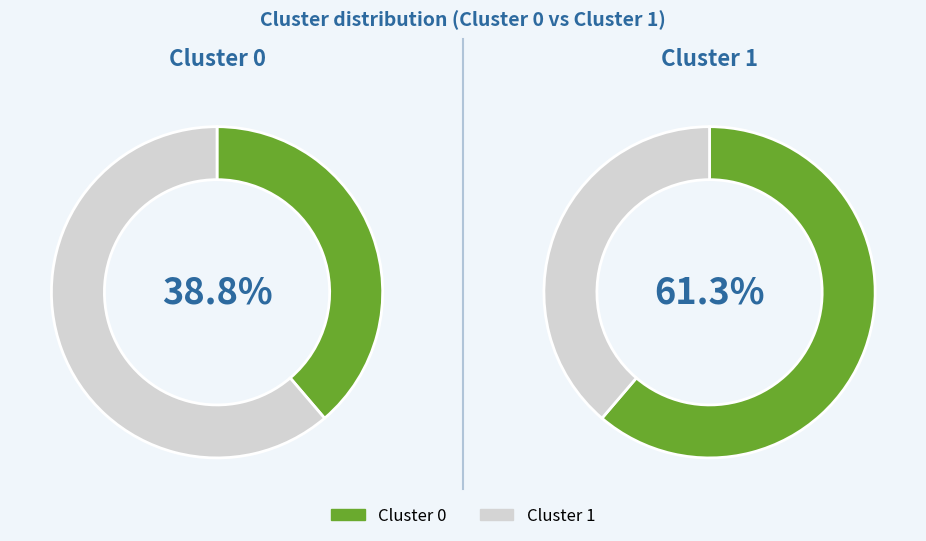

Which category has the biggest portion of the pie?

Cluster 1